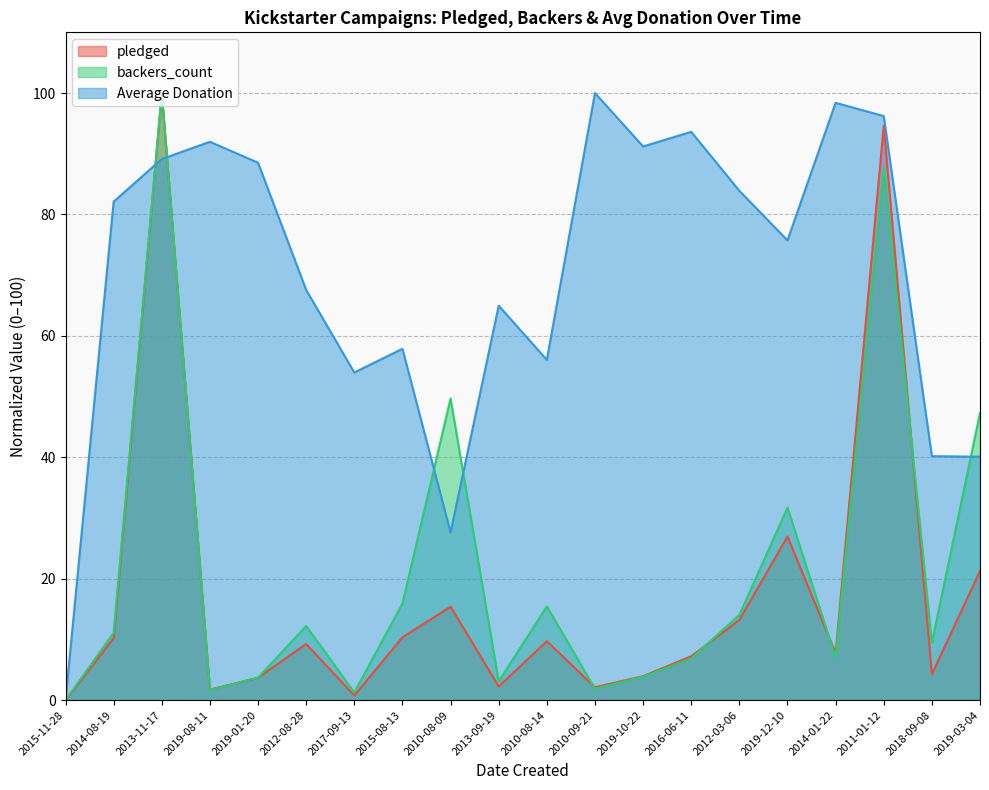

Rank the series by their maximum value, from highest to lowest.

pledged, backers_count, Average Donation